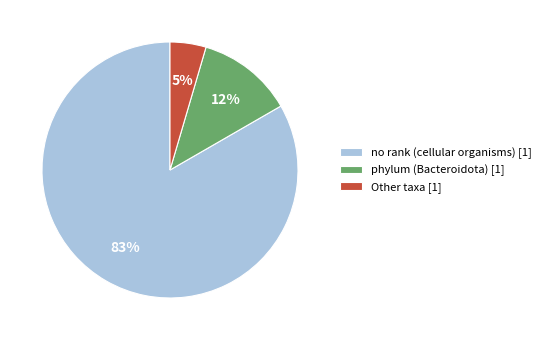

How many segments does this pie chart have?

3